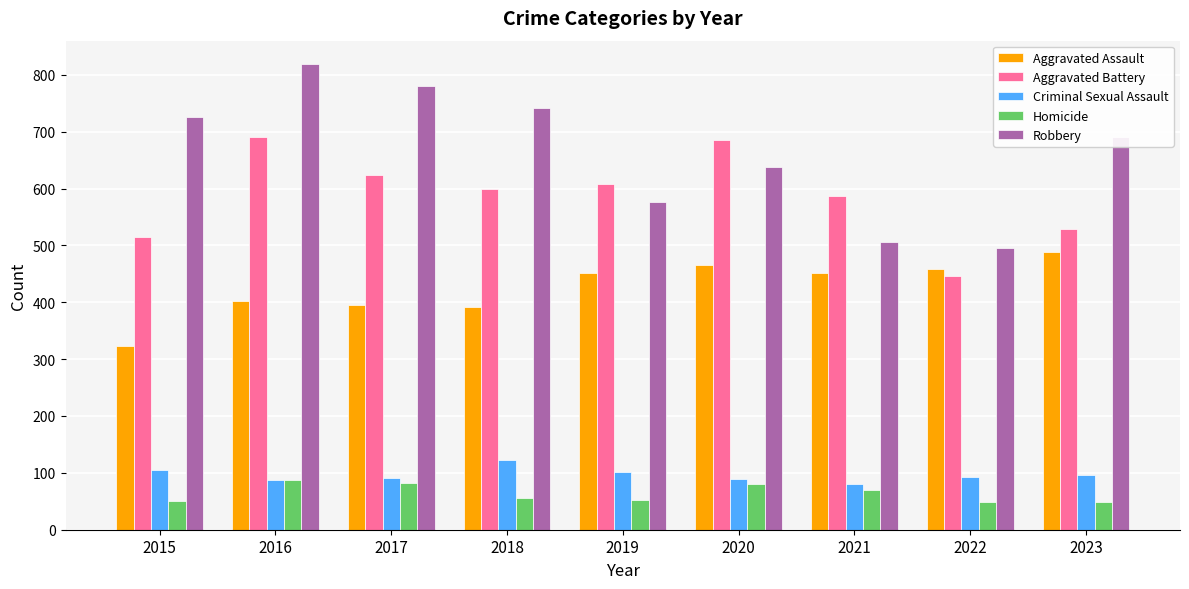

Which series has the largest range (max minus min)?

Robbery